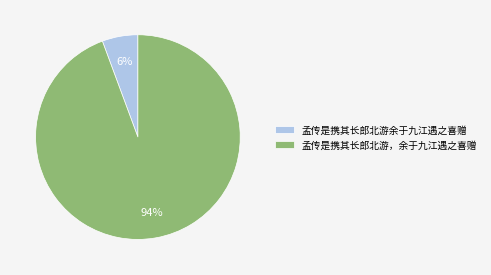

To the nearest percent, what is the average slice percentage?

50%